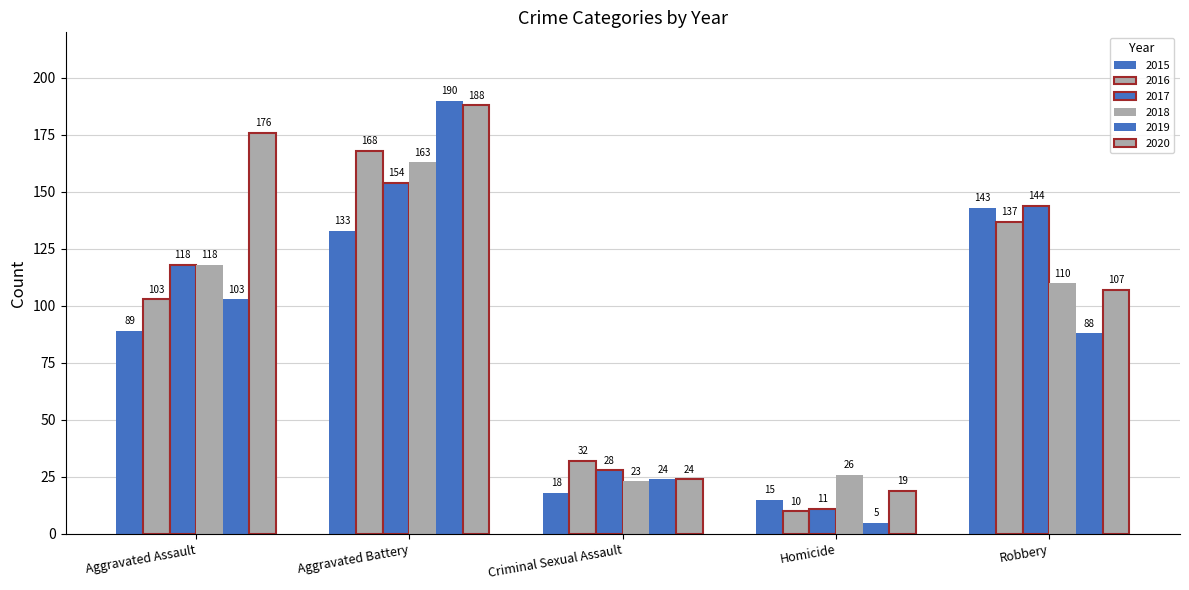

Rank the series at Homicide from lowest to highest value.

2019, 2016, 2017, 2015, 2020, 2018